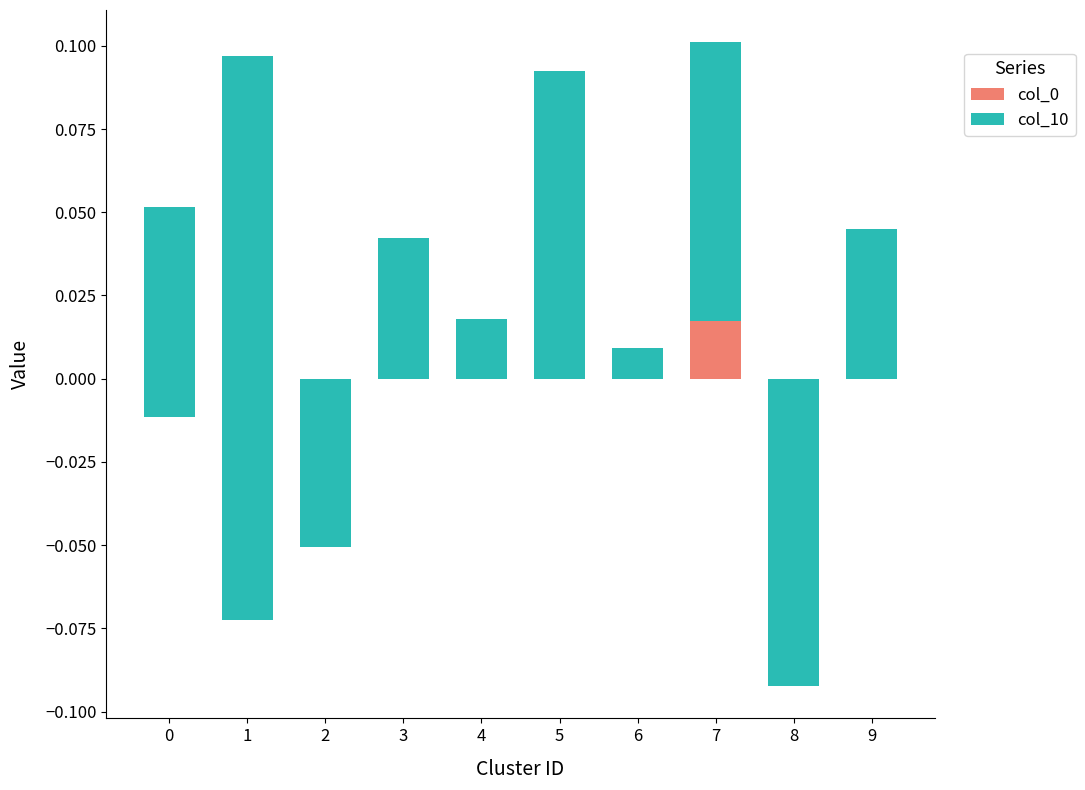

How many bars are there in total?

20